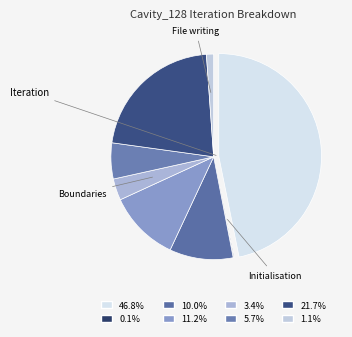

What is the smallest slice in the pie chart?

Initialisation